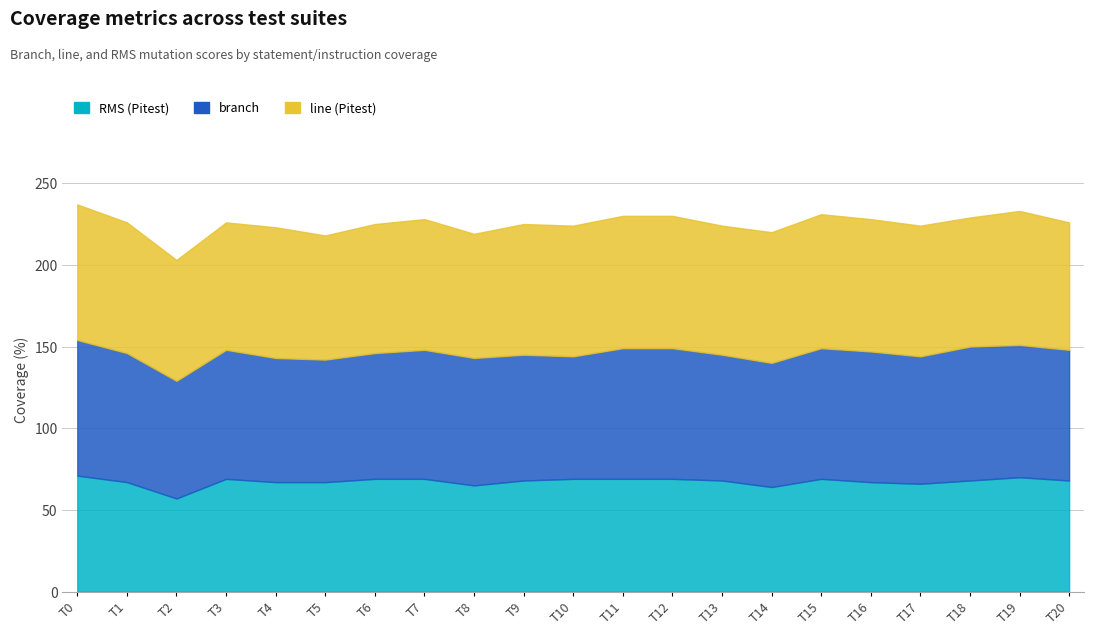

Which series has the widest spread of values?

RMS (Pitest)